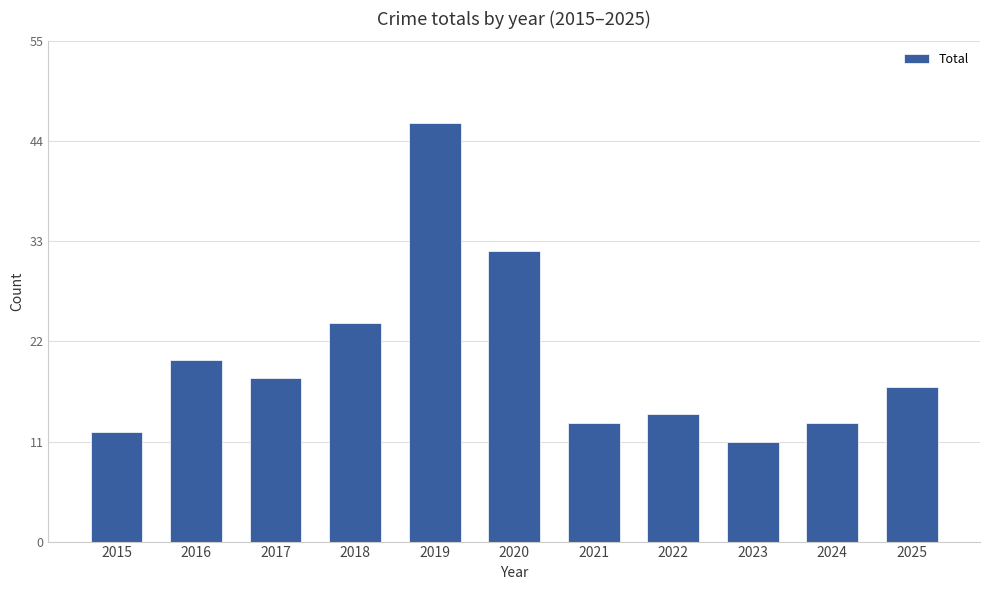

Reading left to right, transcribe all the data shown in this chart.

12	20	18	24	46	32	13	14	11	13	17